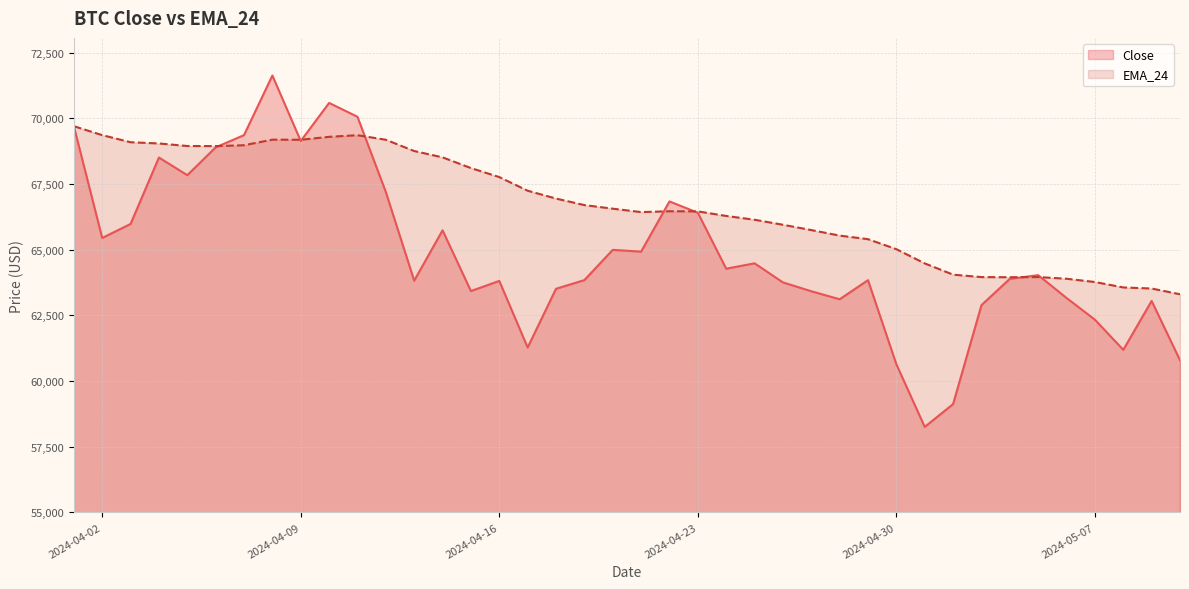

After their last crossing, which series has the higher values: Close or EMA_24?

EMA_24